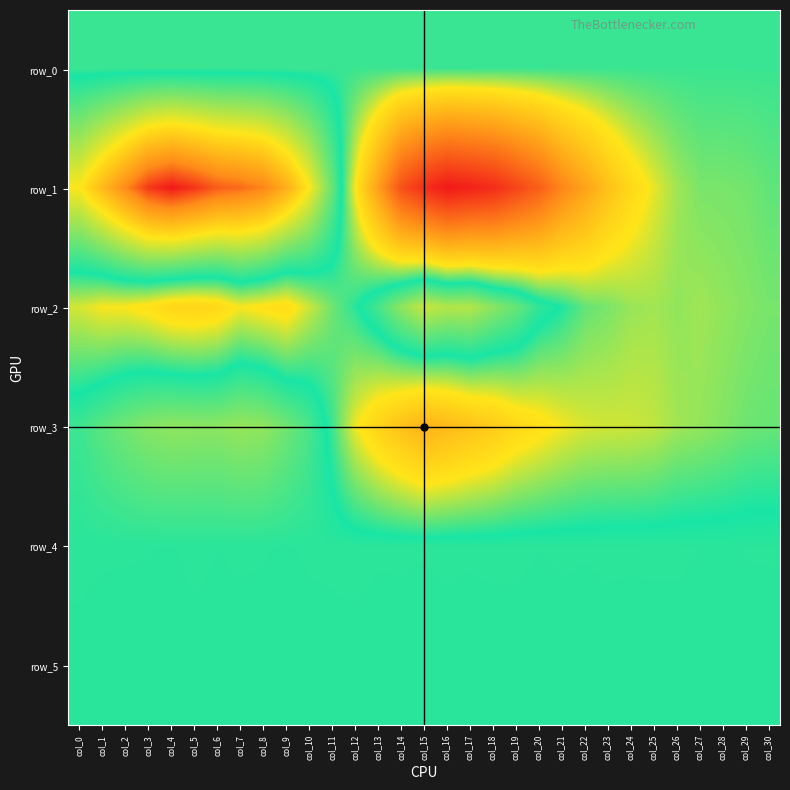

Which category has the lowest value across all series?

col_16